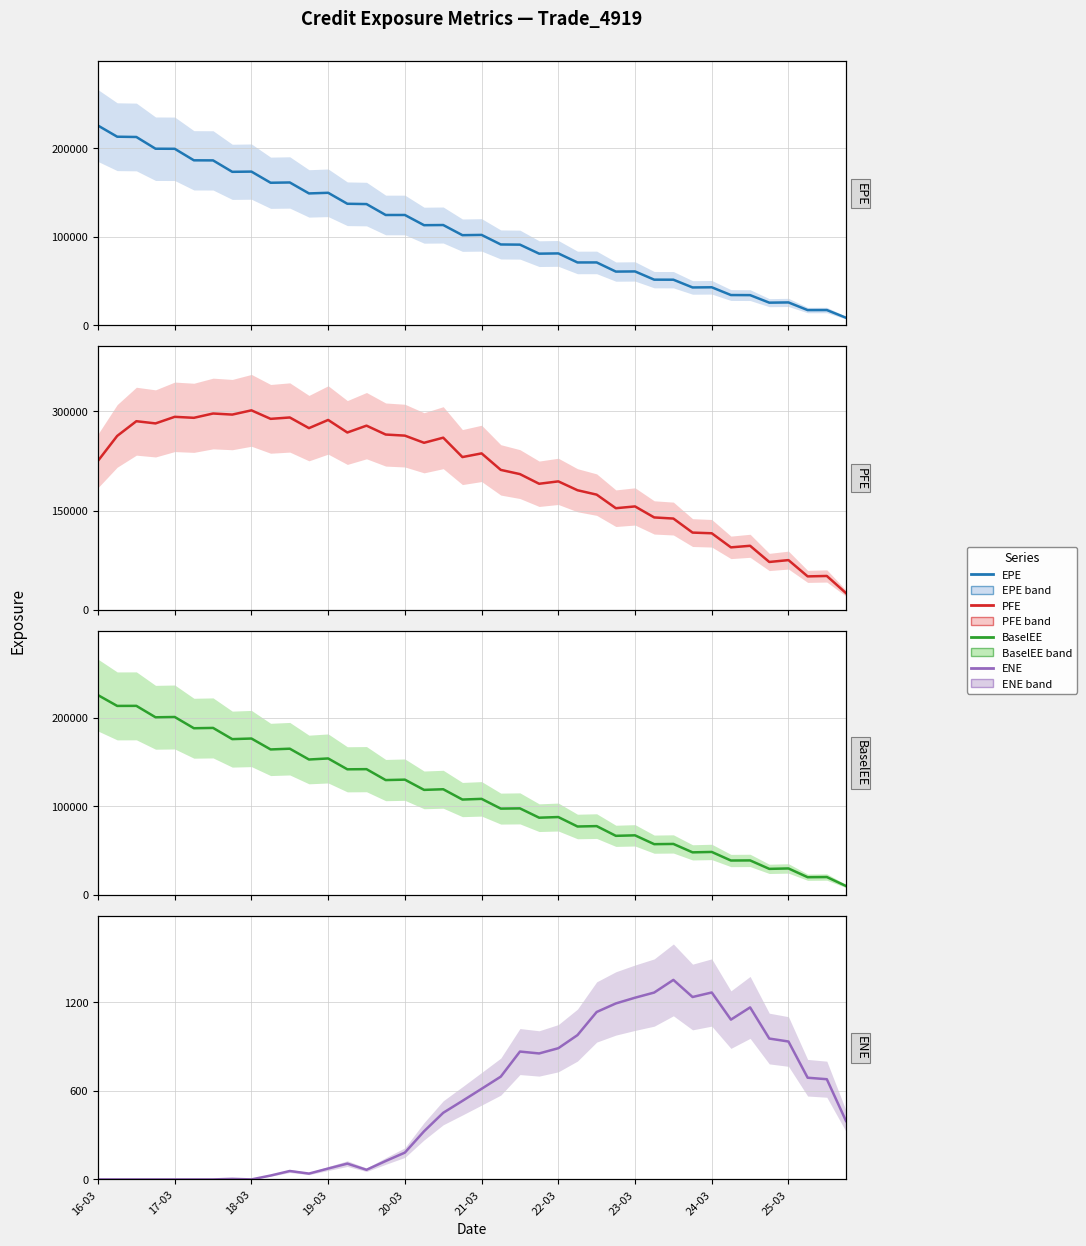

Does the chart have visible grid lines?

Yes